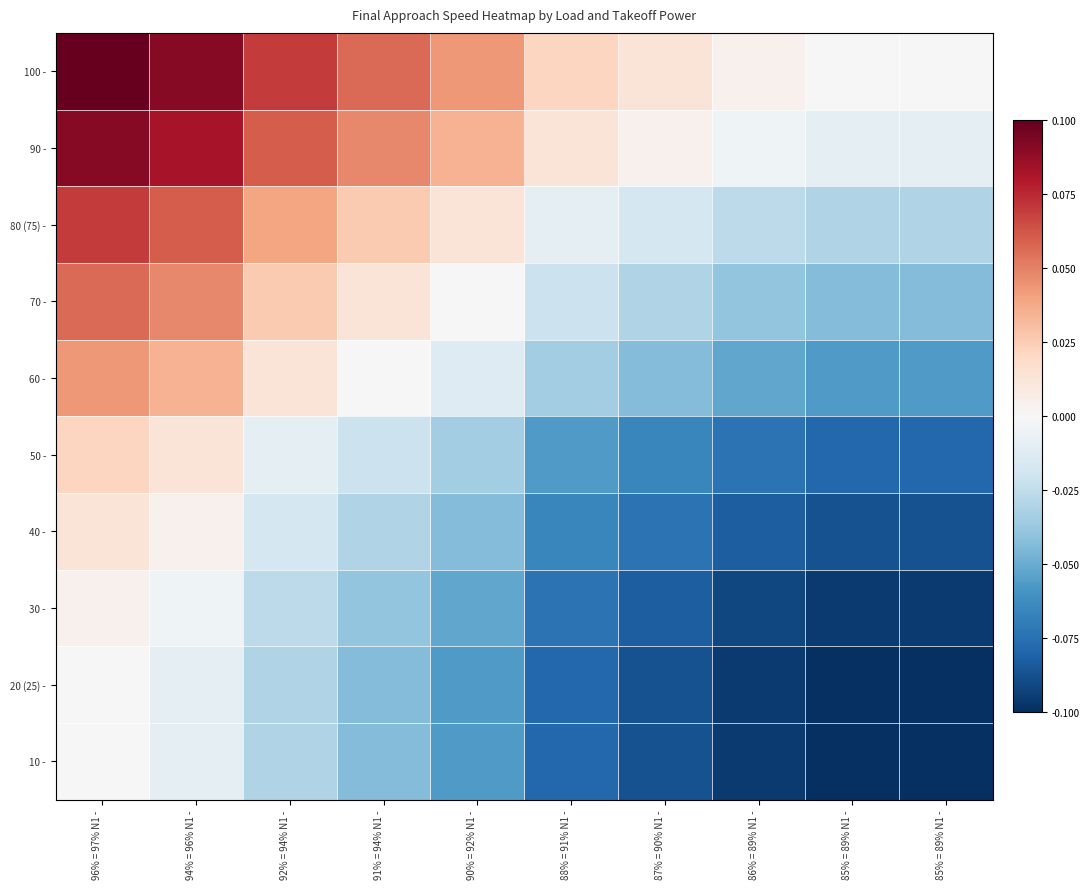

What is the minimum value shown in the chart?

-0.1